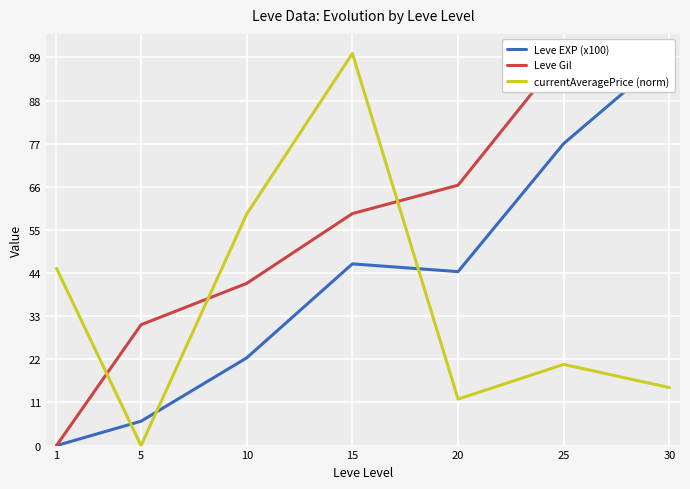

What is the average value of the Leve Gil series?

56.2